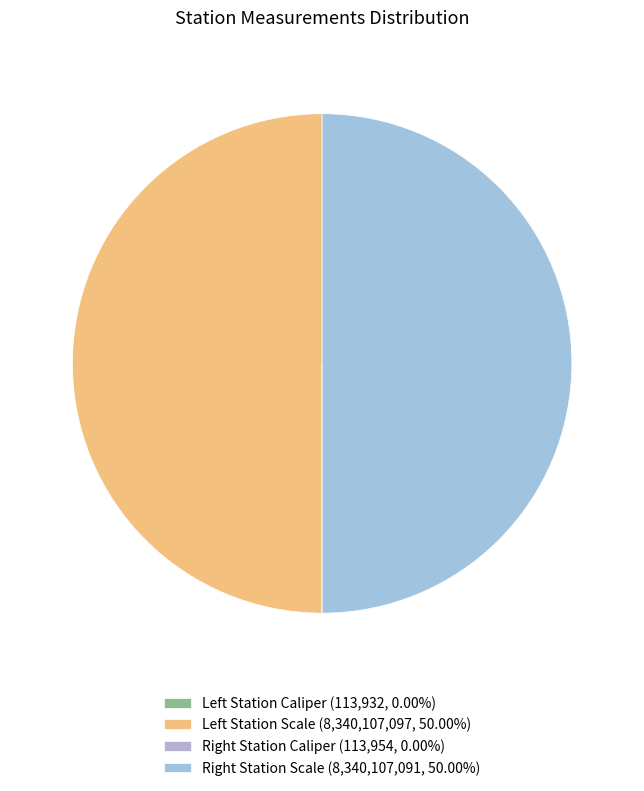

How many slices are in this pie chart?

4